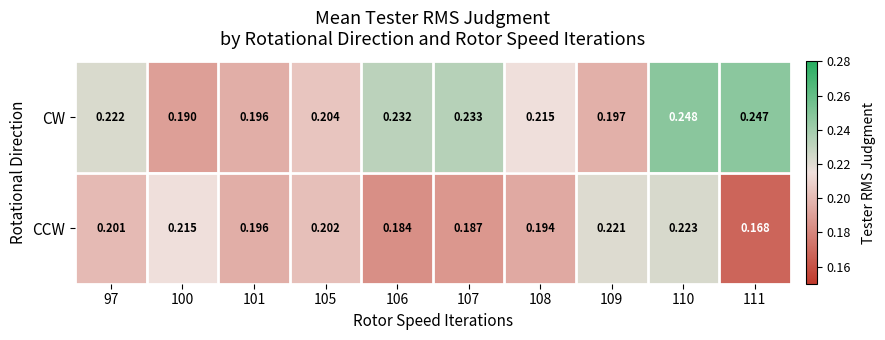

Rank the series at 105 from highest to lowest value.

CW, CCW